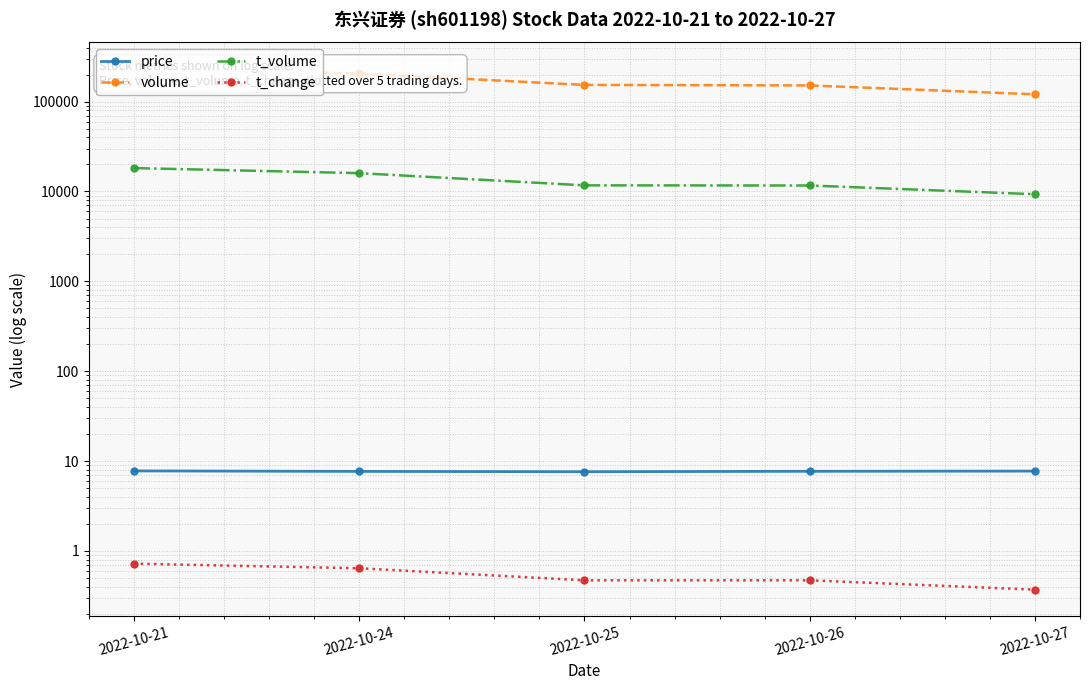

Is it true that price equals 7.6 at 2022-10-25?

True